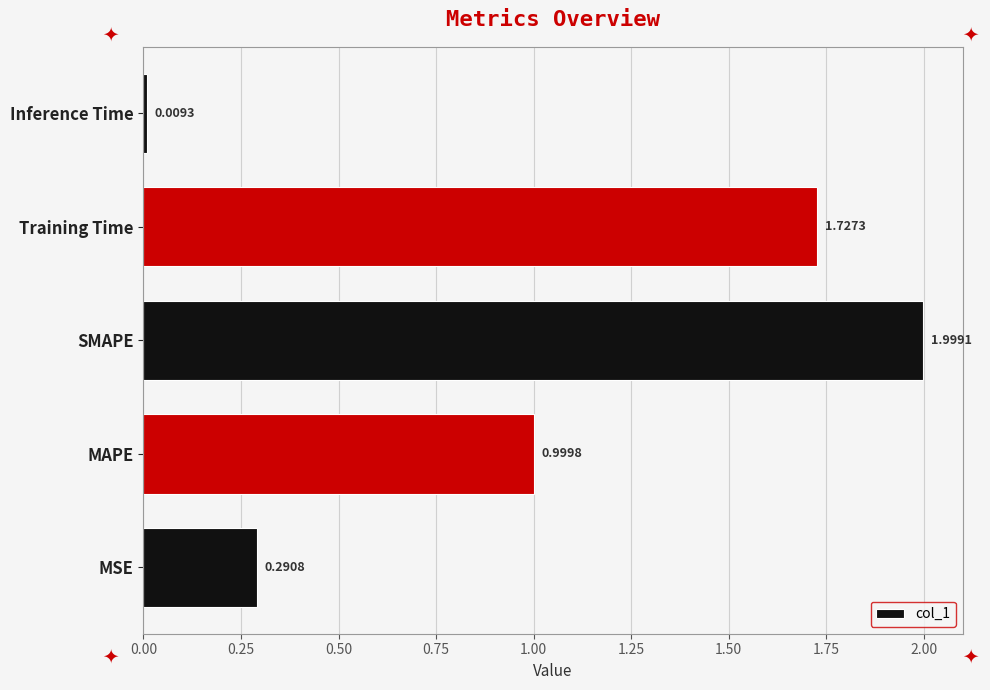

What is the difference between the maximum and minimum values?

2.0